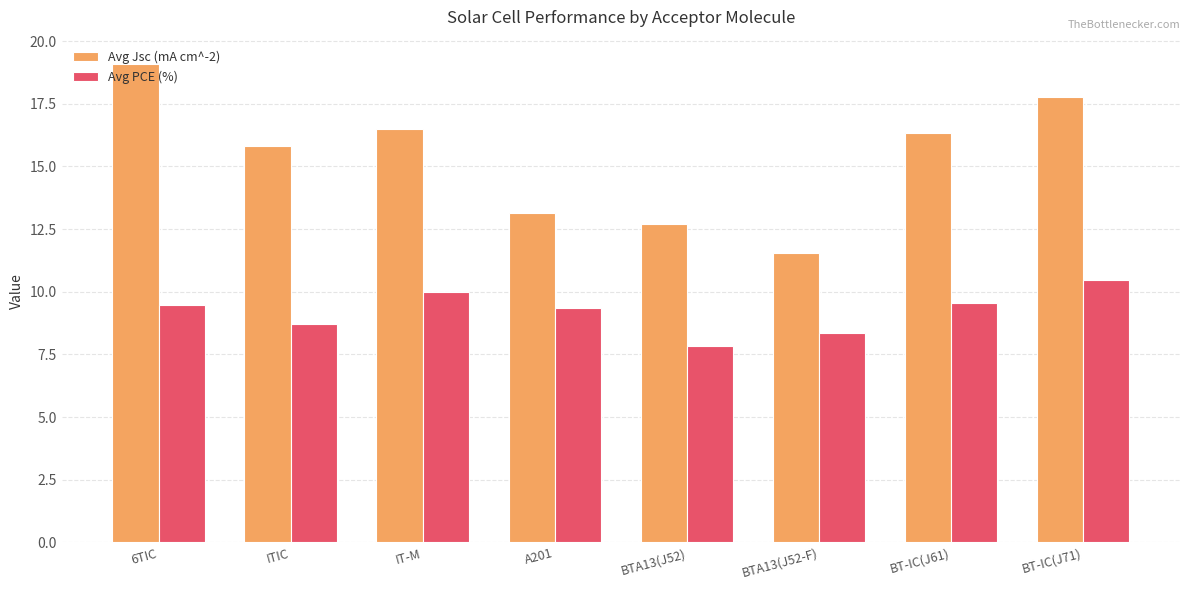

At which category does the chart reach its minimum across all series?

BTA13(J52)